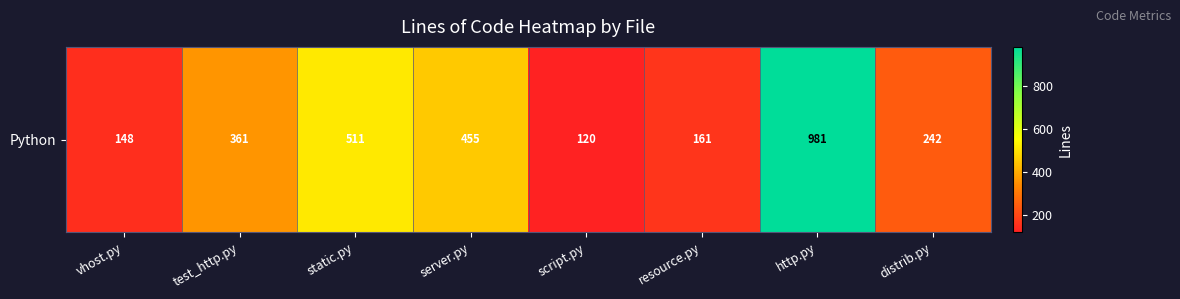

At which label does the data first exceed 361?

static.py